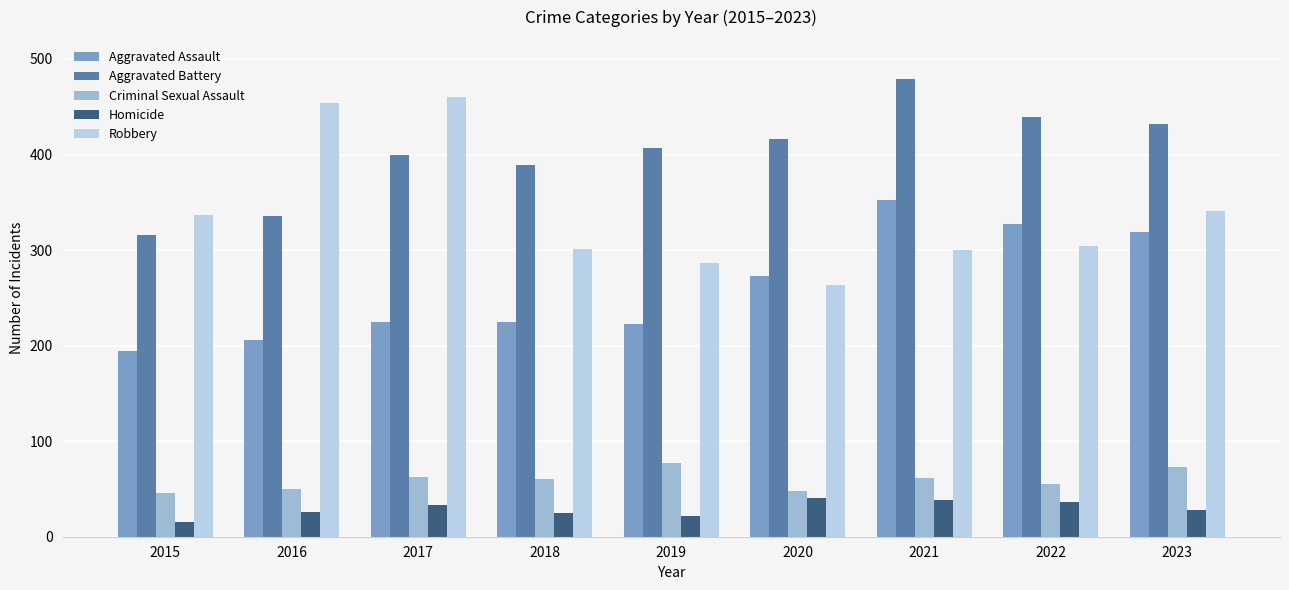

Reading right to left, what are all the values shown in this chart?

Aggravated Assault: 319	327	352	273	223	225	225	206	194
Aggravated Battery: 432	439	479	416	407	389	400	336	316
Criminal Sexual Assault: 73	55	61	48	77	60	62	50	46
Homicide: 28	36	38	41	22	25	33	26	15
Robbery: 341	304	300	263	287	301	460	454	337